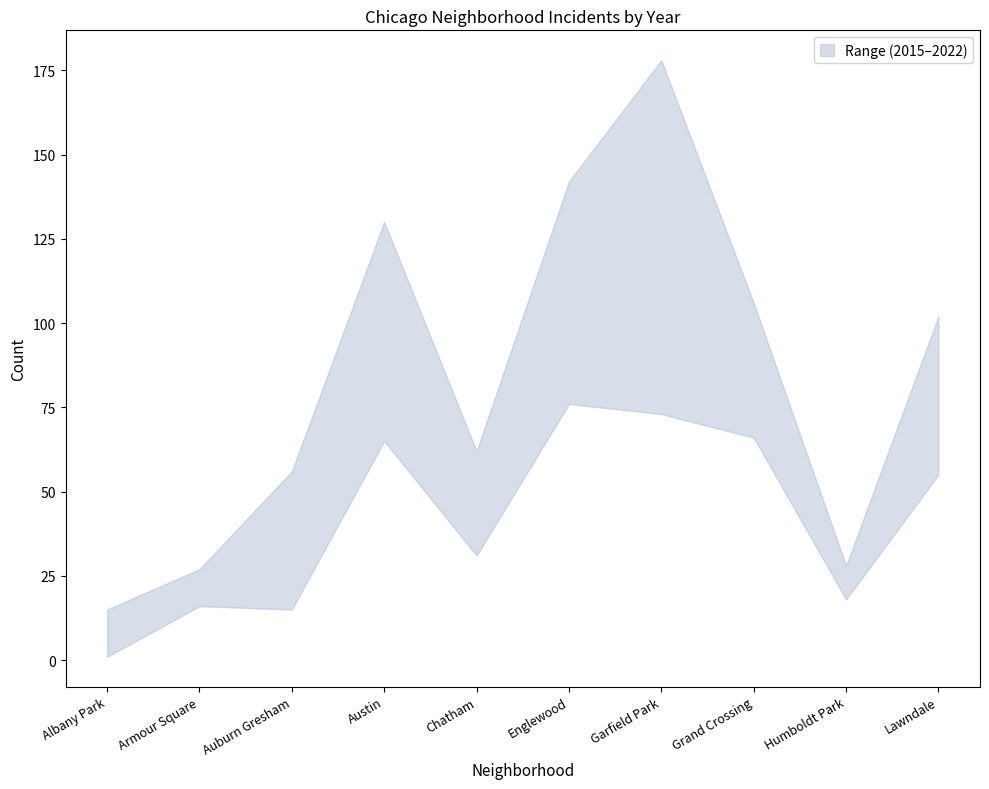

What is the total value across all series at Chatham?

293